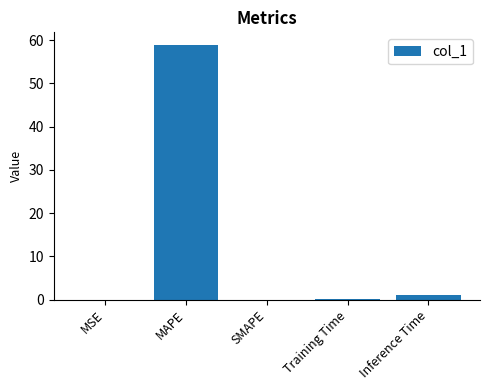

The chart shows a value of 0.0 at SMAPE. True or false?

True